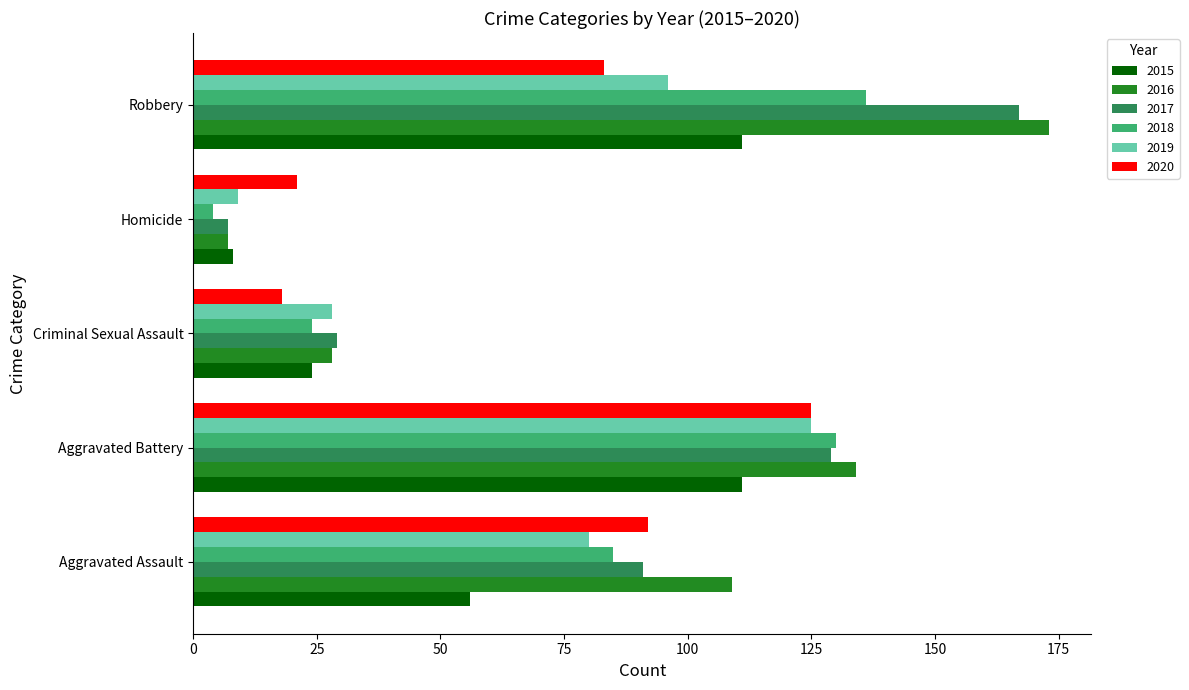

Which series changed the most between Aggravated Assault and Aggravated Battery?

2015